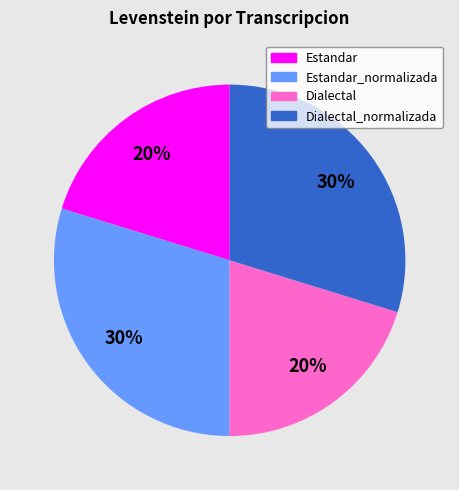

Is there any slice that represents more than half of the pie?

No